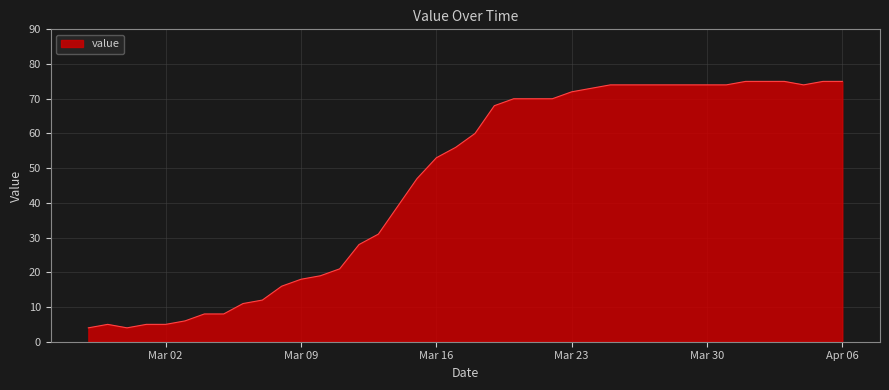

Does the chart have visible grid lines?

Yes